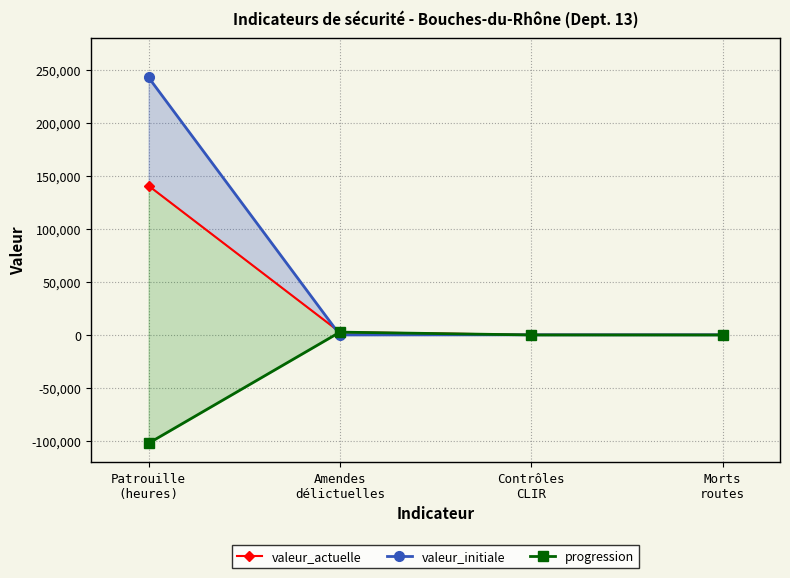

Where is valeur_actuelle nearest to the value 70313?

Amendes
délictuelles